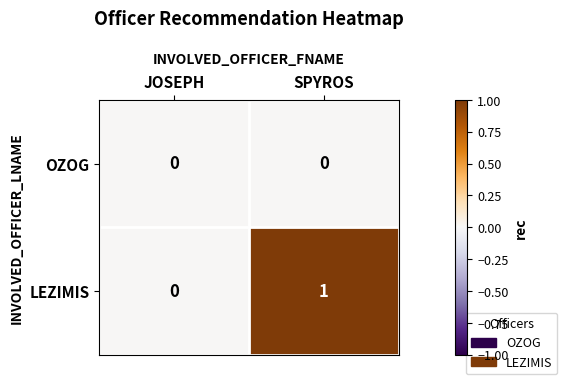

Which series has the largest total across all categories?

LEZIMIS